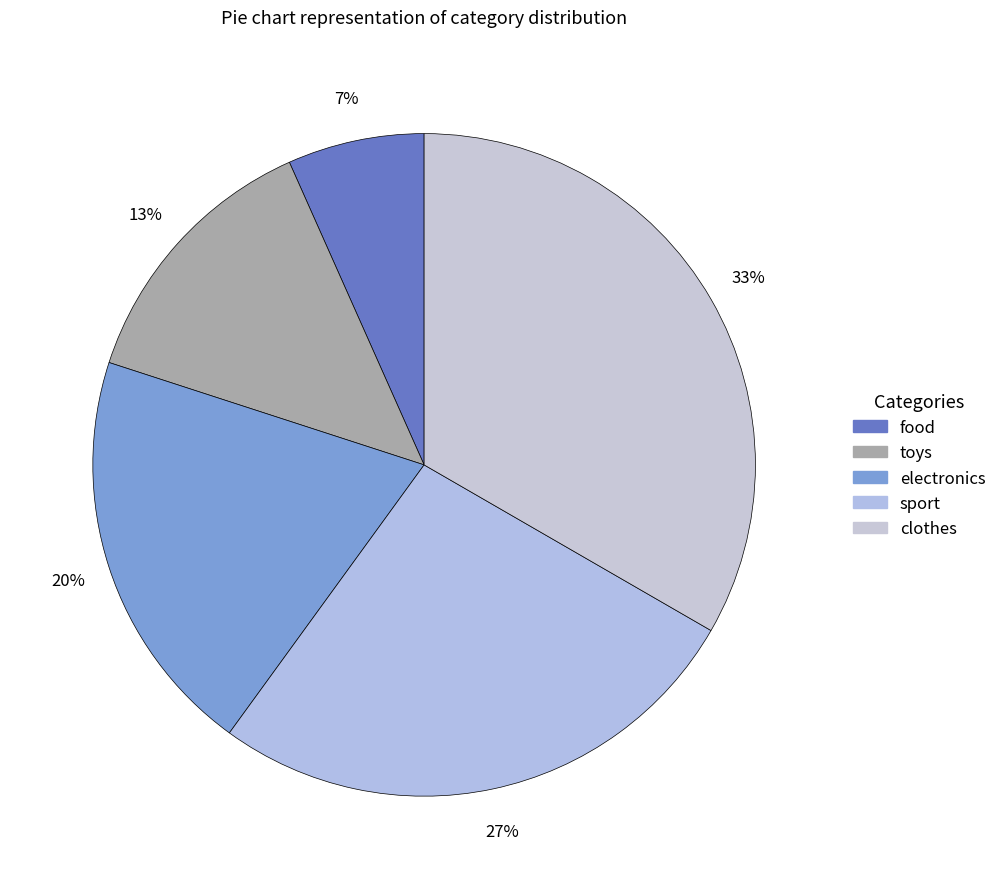

What is the ratio of the value at toys to the value at sport?

0.5